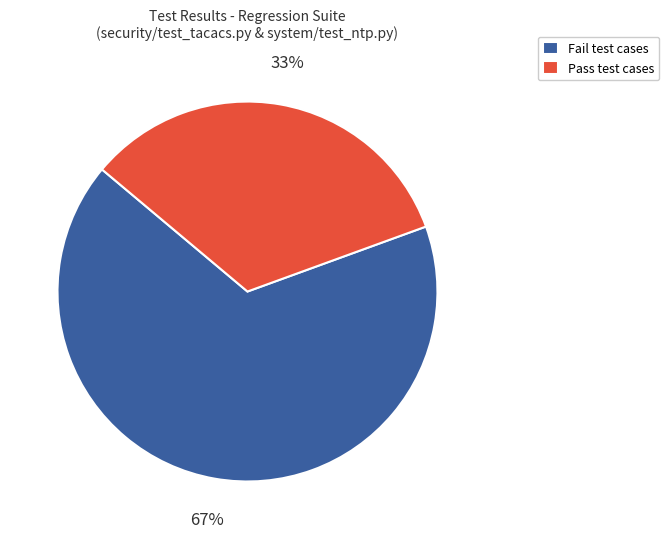

How many segments does this pie chart have?

2